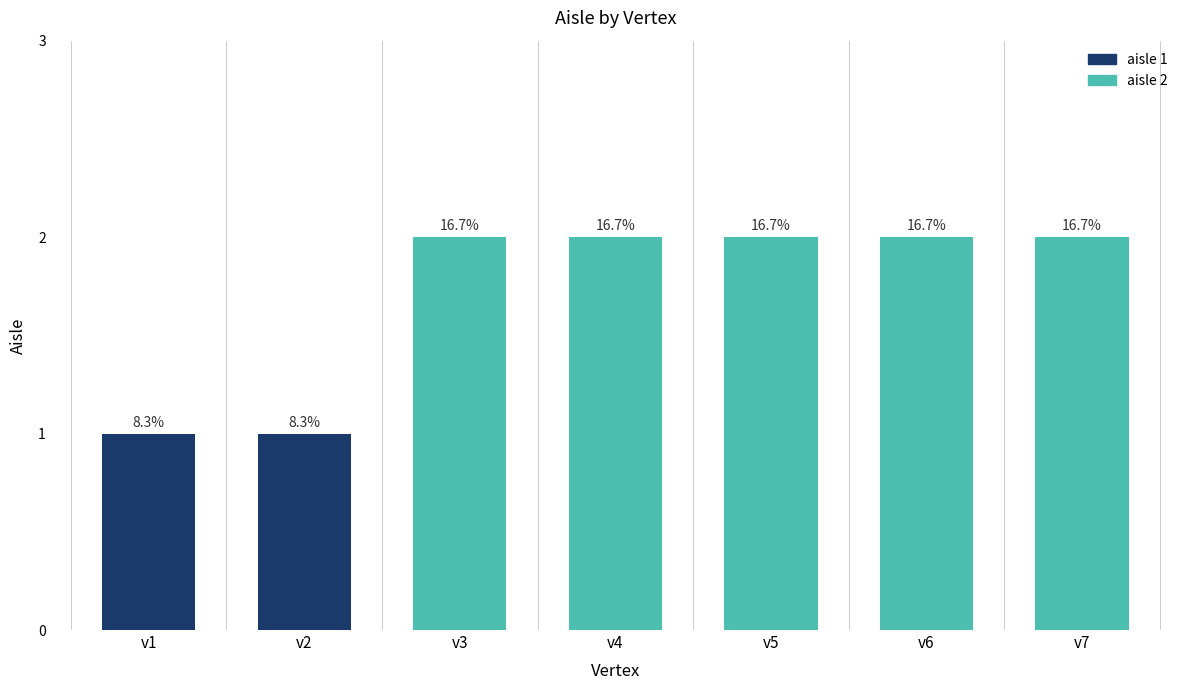

What is the value of the 2nd bar from the left?

1